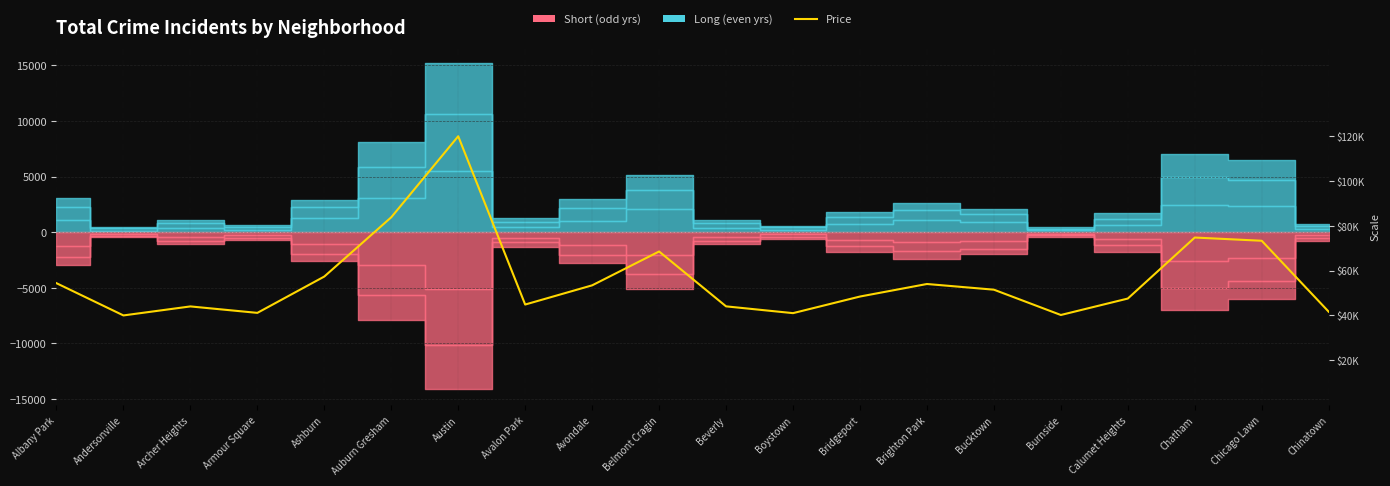

Rank the categories by value from highest to lowest.

Austin, Auburn Gresham, Chatham, Chicago Lawn, Belmont Cragin, Ashburn, Albany Park, Brighton Park, Avondale, Bucktown, Bridgeport, Calumet Heights, Avalon Park, Beverly, Archer Heights, Chinatown, Armour Square, Boystown, Burnside, Andersonville